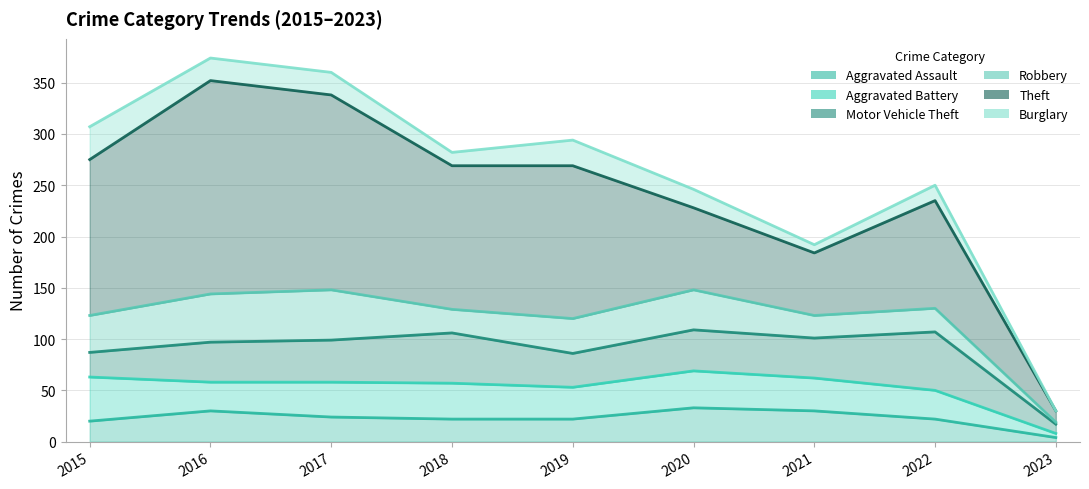

At which label does Aggravated Assault first exceed 22?

2016